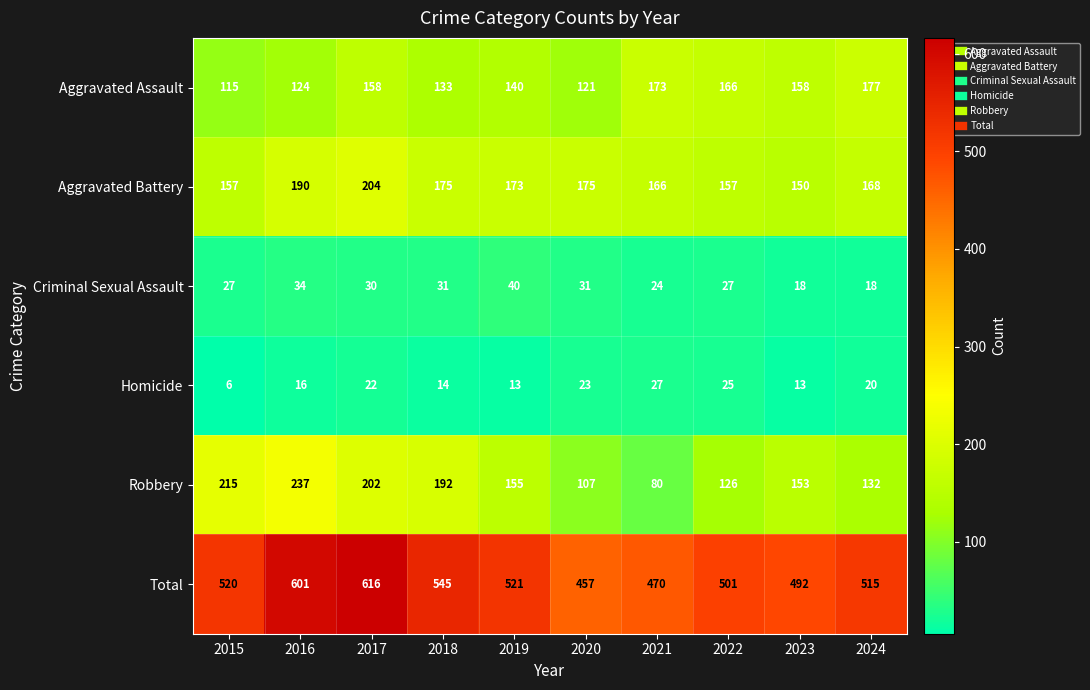

Rank the series by their maximum value, from lowest to highest.

Homicide, Criminal Sexual Assault, Aggravated Assault, Aggravated Battery, Robbery, Total